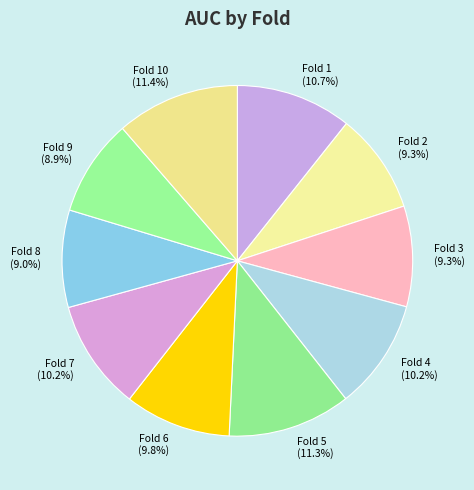

To the nearest percent, what is the difference between the largest and smallest slice percentages?

2%